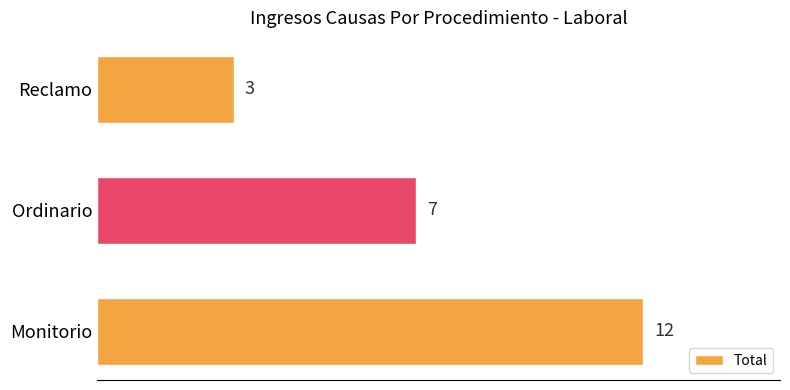

What value does the data have at Ordinario?

7